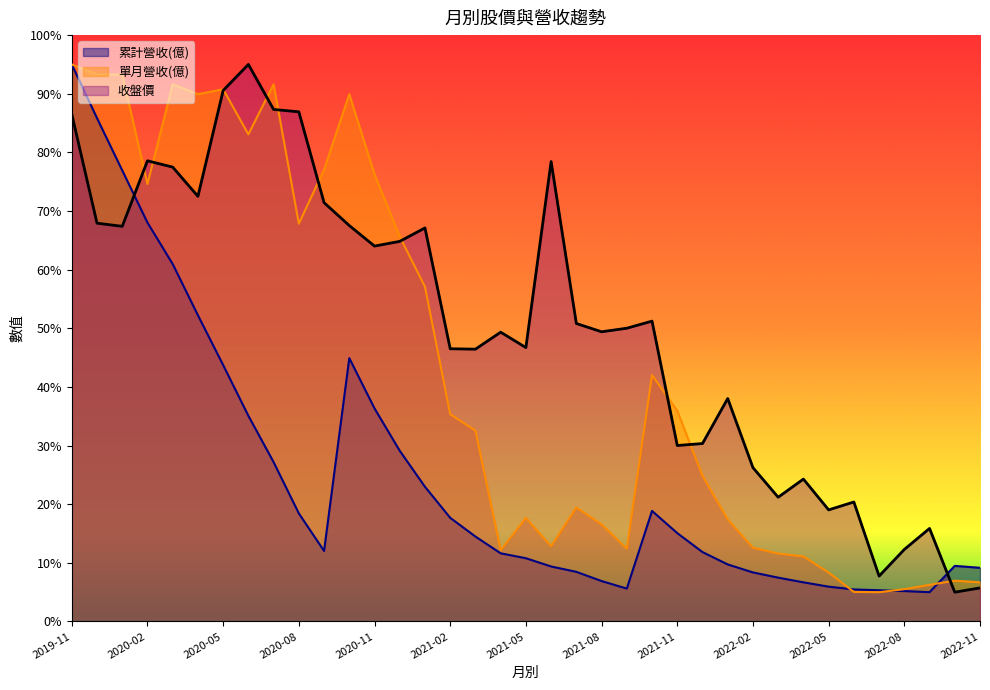

The 單月營收(億) series shows 6.3 at 2022-09. True or false?

True